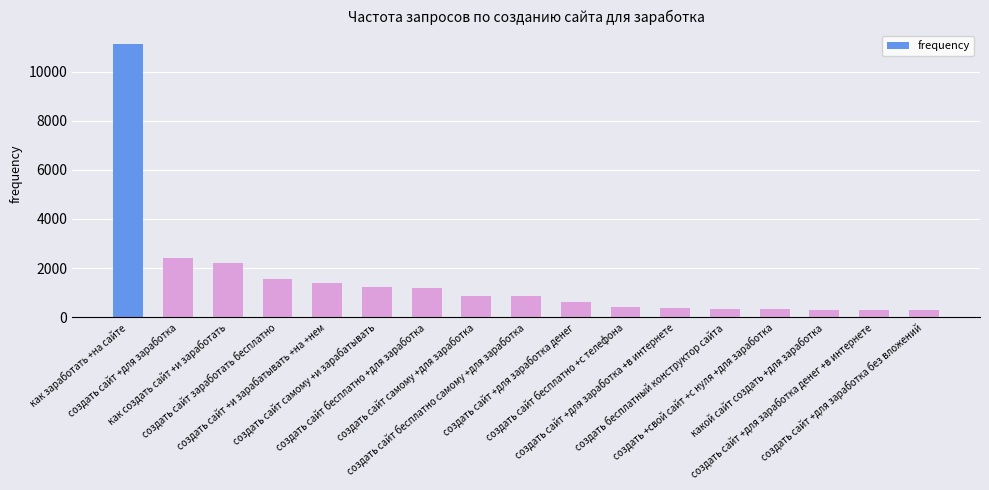

How many data points are less than 864?

8